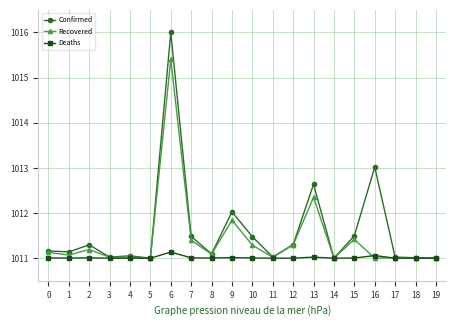

Which series has the largest total across all categories?

Confirmed